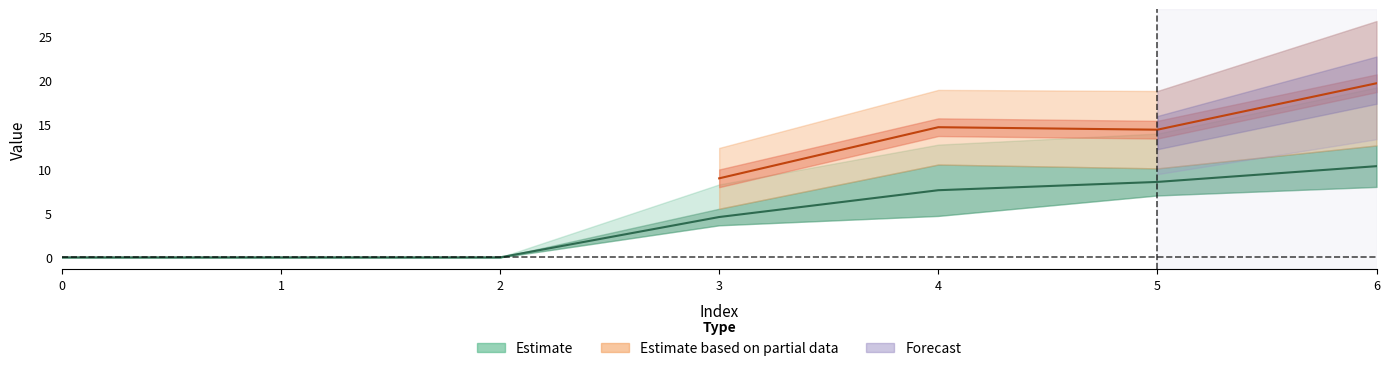

Does the chart display data point markers on the line(s)?

No